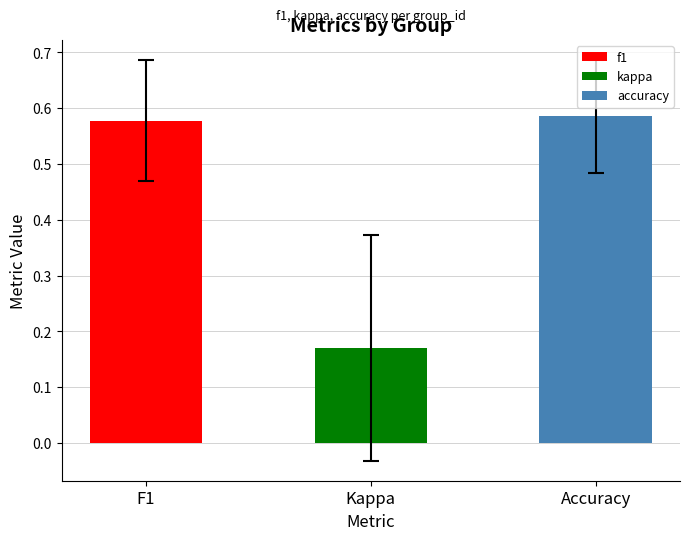

Are the bars horizontal?

No